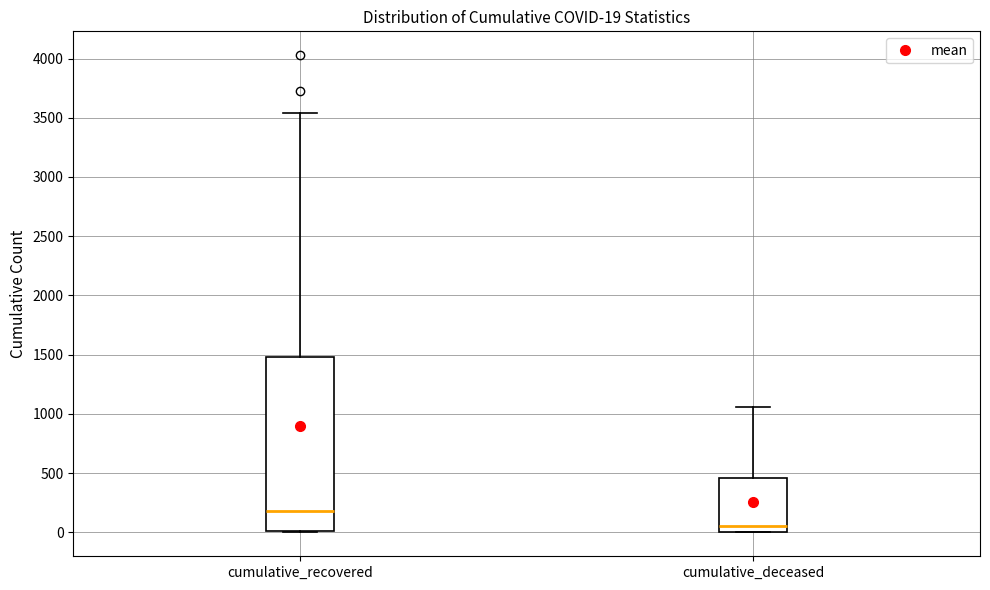

Which box has the highest median line?

cumulative_recovered